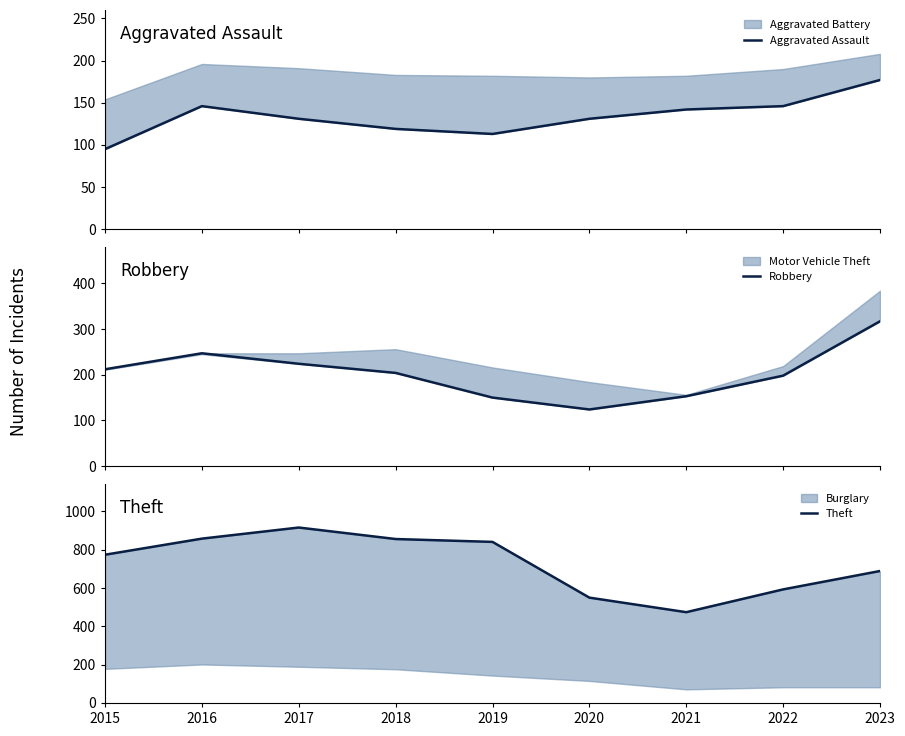

What is the total value across all series at 2020?

805